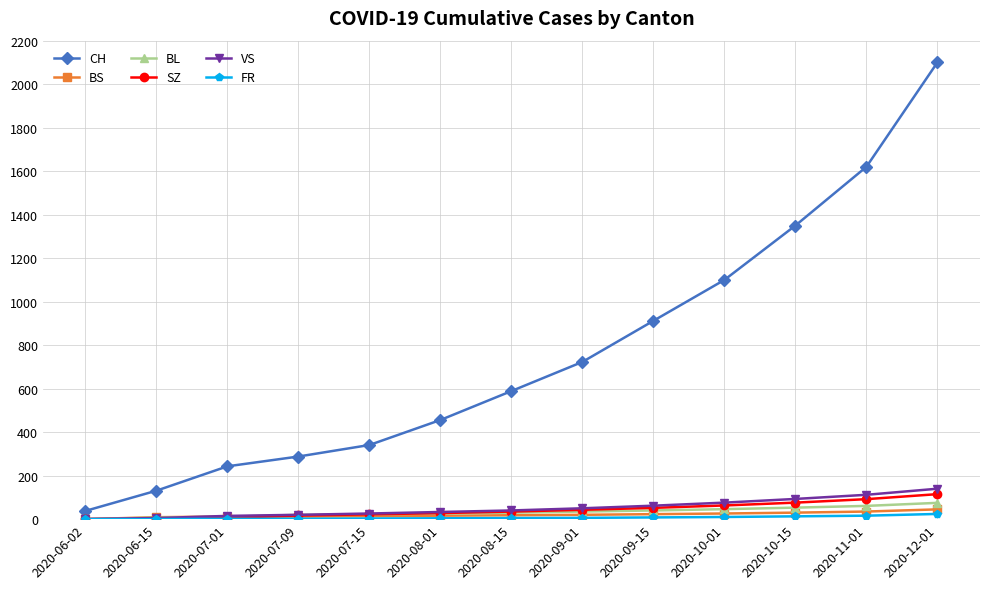

How many values in the VS series are below 40?

6